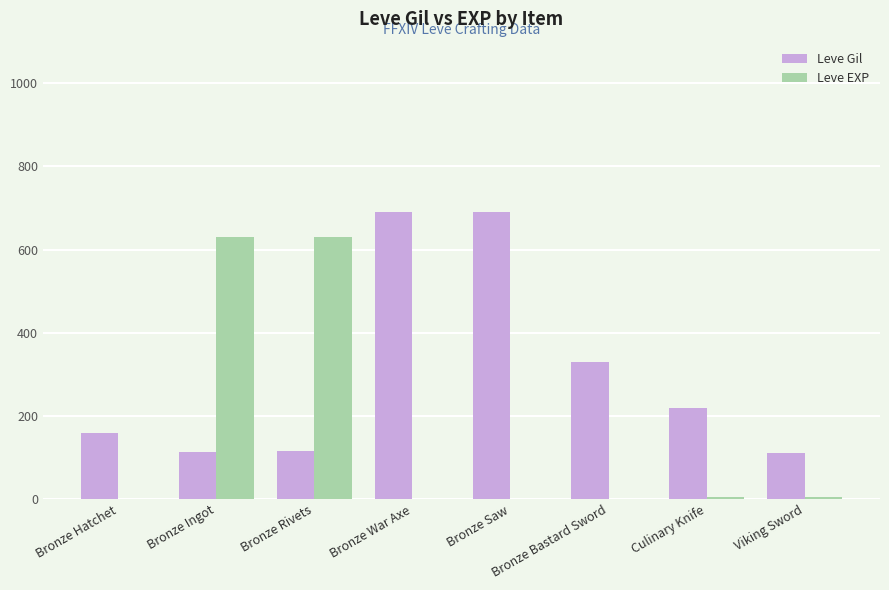

What is the average value of the Leve EXP series?

159